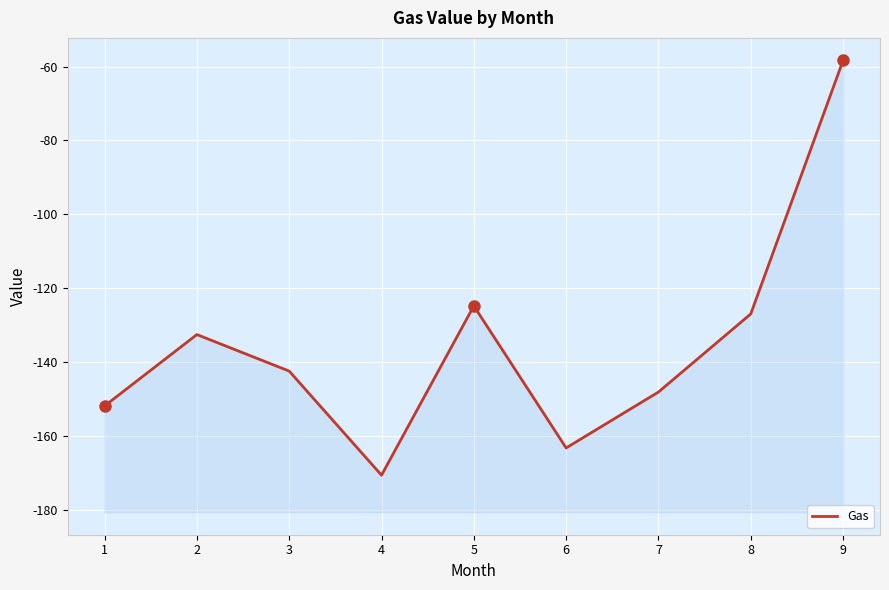

List the labels in order of value, largest first.

9, 5, 8, 2, 3, 7, 1, 6, 4